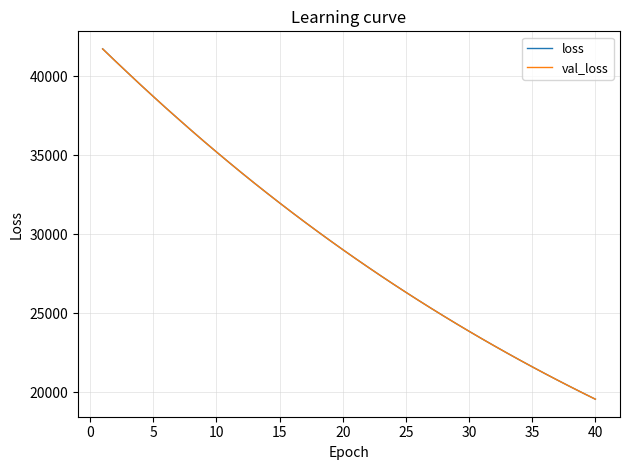

What is the maximum value shown in the chart?

41747.4